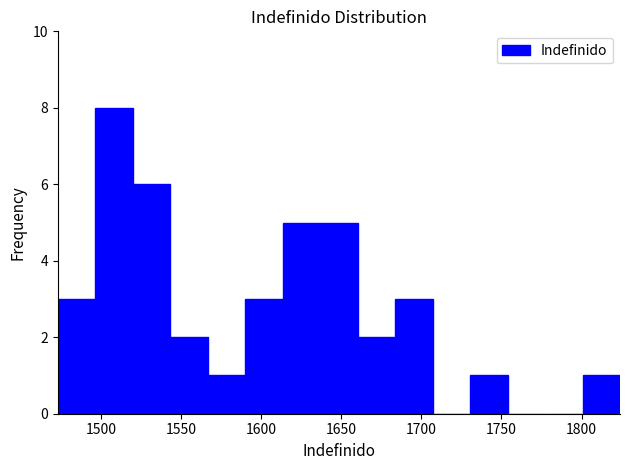

Reading left to right, list every bar in this chart as the range it spans on the x-axis followed by its height. Neither the bar edges nor the heights are printed on the chart, so give them approximately, as read against the axes.

1475 to 1495: 3
1495 to 1520: 8
1520 to 1545: 6
1545 to 1565: 2
1565 to 1590: 1
1590 to 1615: 3
1615 to 1635: 5
1635 to 1660: 5
1660 to 1685: 2
1685 to 1705: 3
1705 to 1730: 0
1730 to 1755: 1
1755 to 1775: 0
1775 to 1800: 0
1800 to 1825: 1